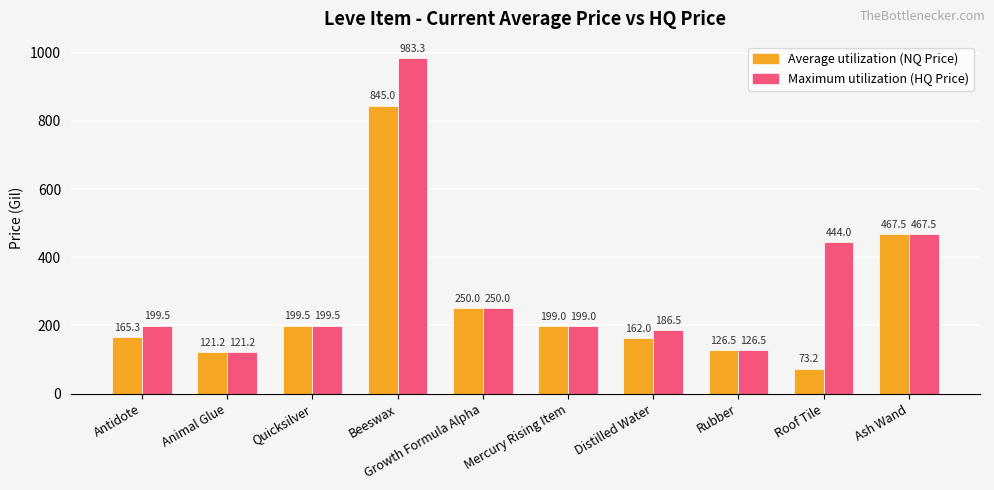

At which category is the sum across all series the highest?

Beeswax